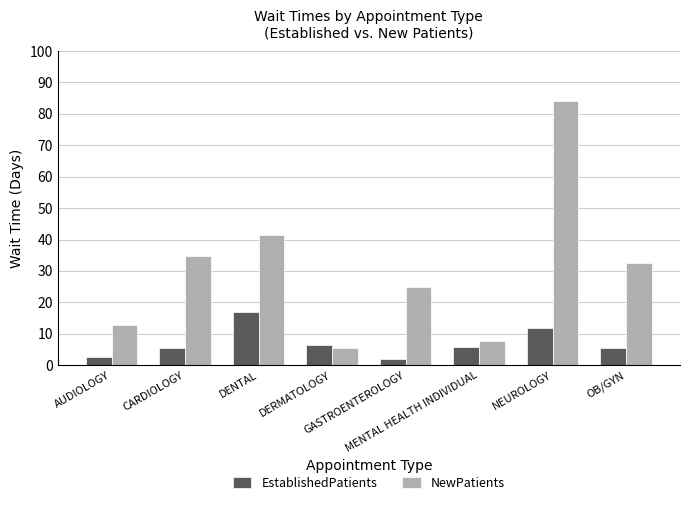

What is the minimum value for NewPatients?

5.5